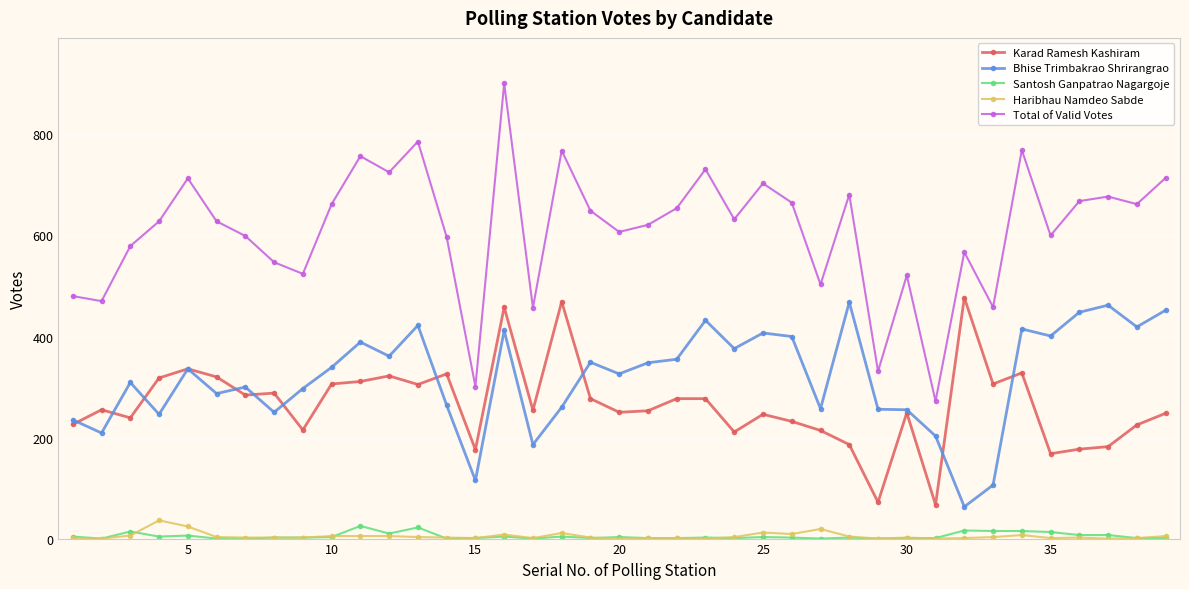

What is the greatest value displayed?

901